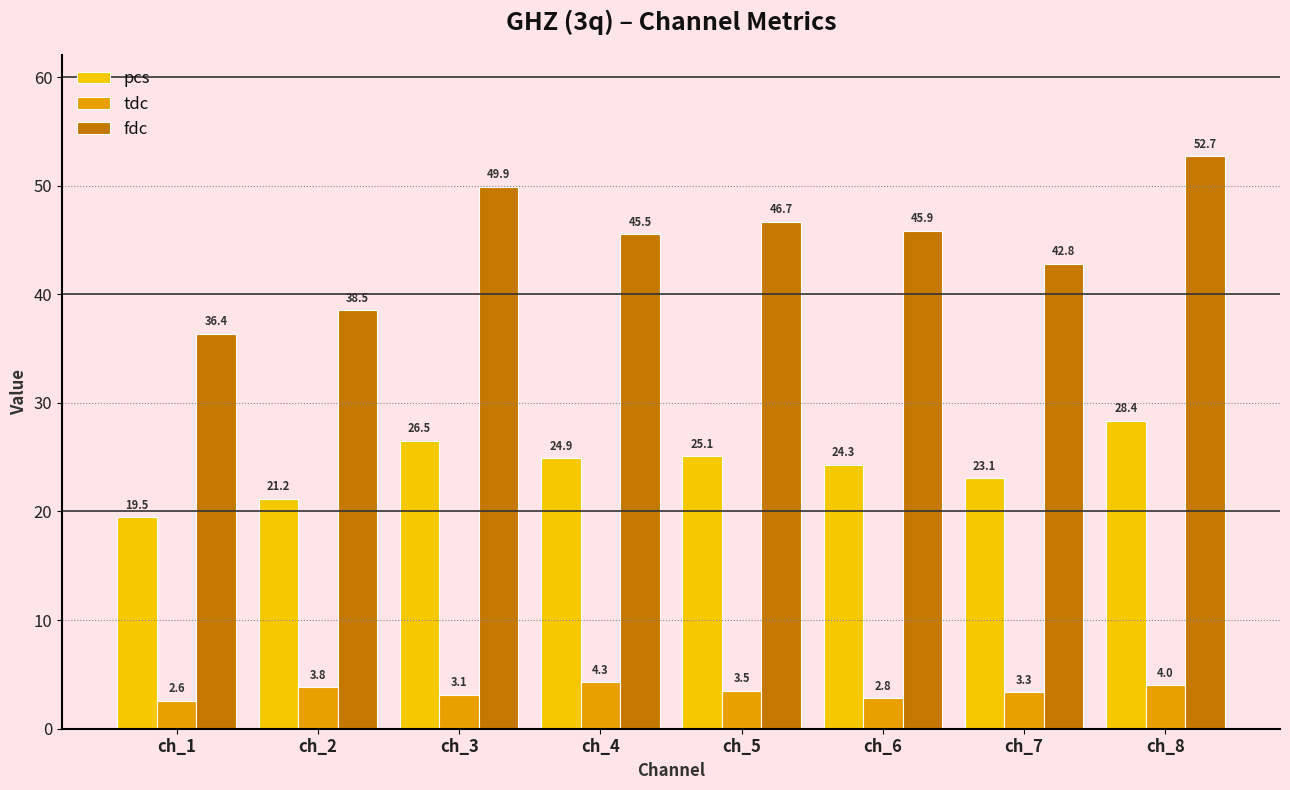

What is the total value across all series at ch_6?

73.0